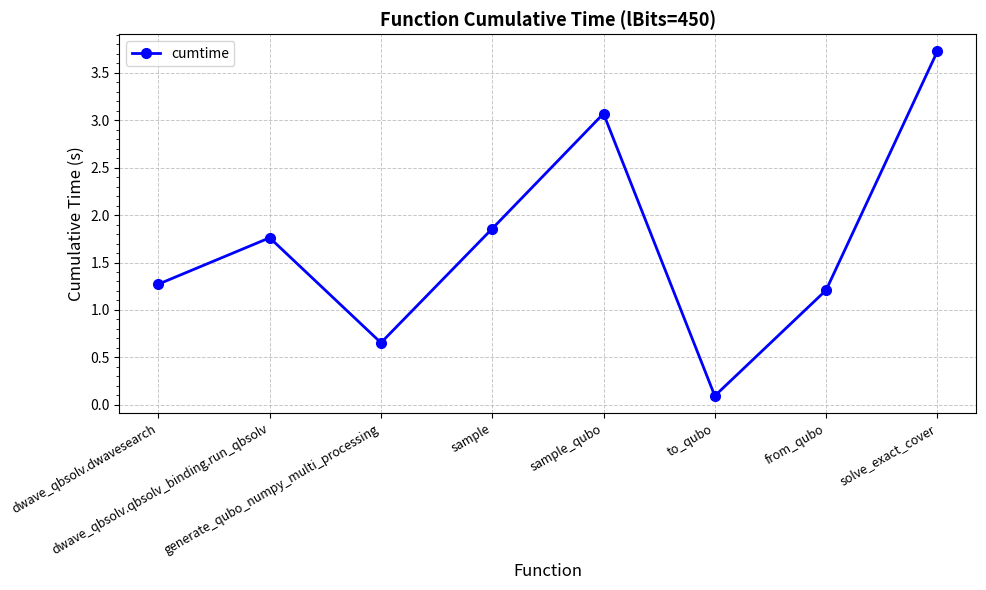

List the labels in order of value, smallest first.

to_qubo, generate_qubo_numpy_multi_processing, from_qubo, dwave_qbsolv.dwavesearch, dwave_qbsolv.qbsolv_binding.run_qbsolv, sample, sample_qubo, solve_exact_cover